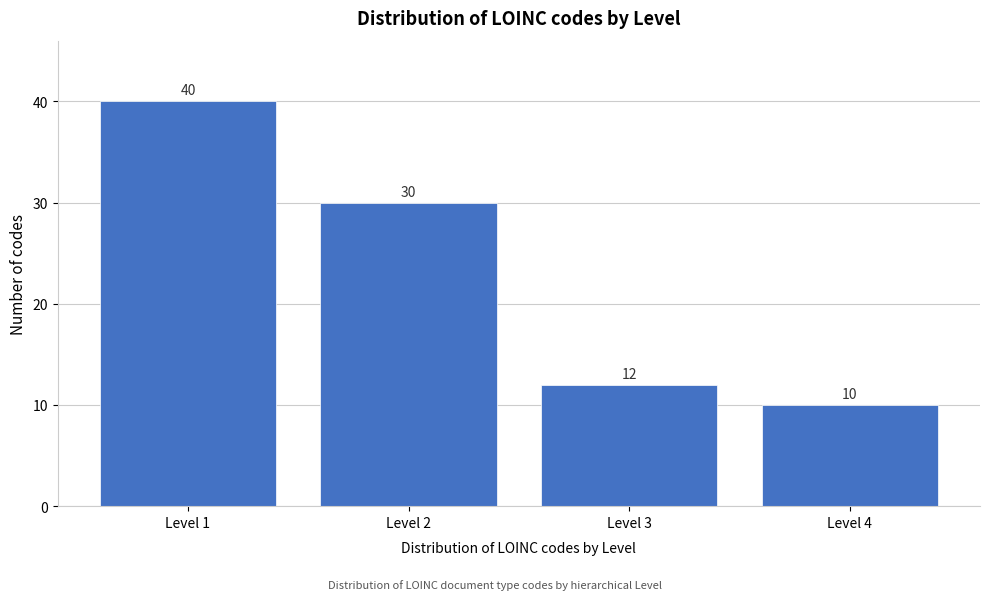

Reading right to left, what are all the values shown in this chart?

10	12	30	40